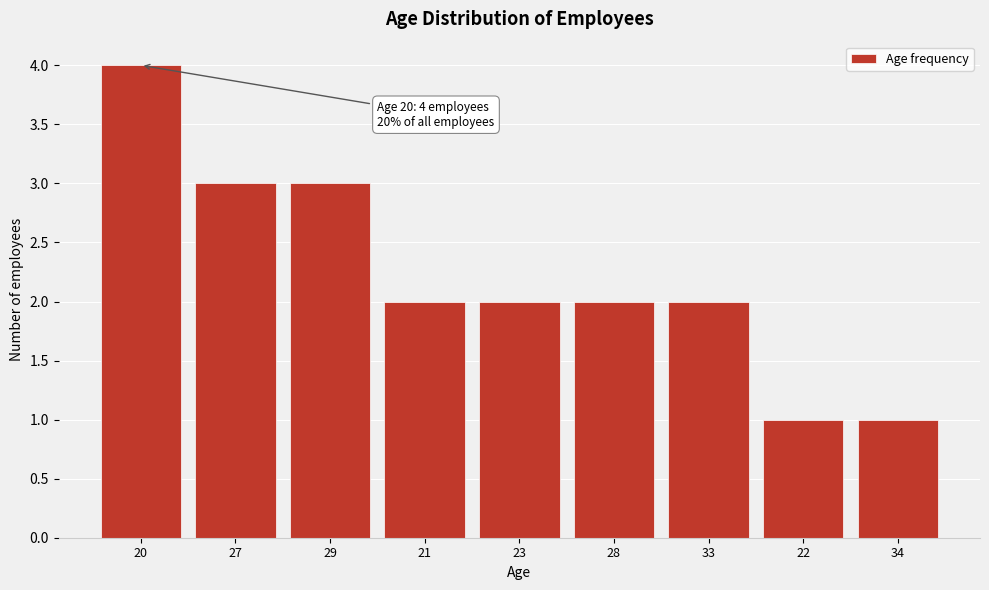

Reading right to left, transcribe all the data shown in this chart.

1	1	2	2	2	2	3	3	4